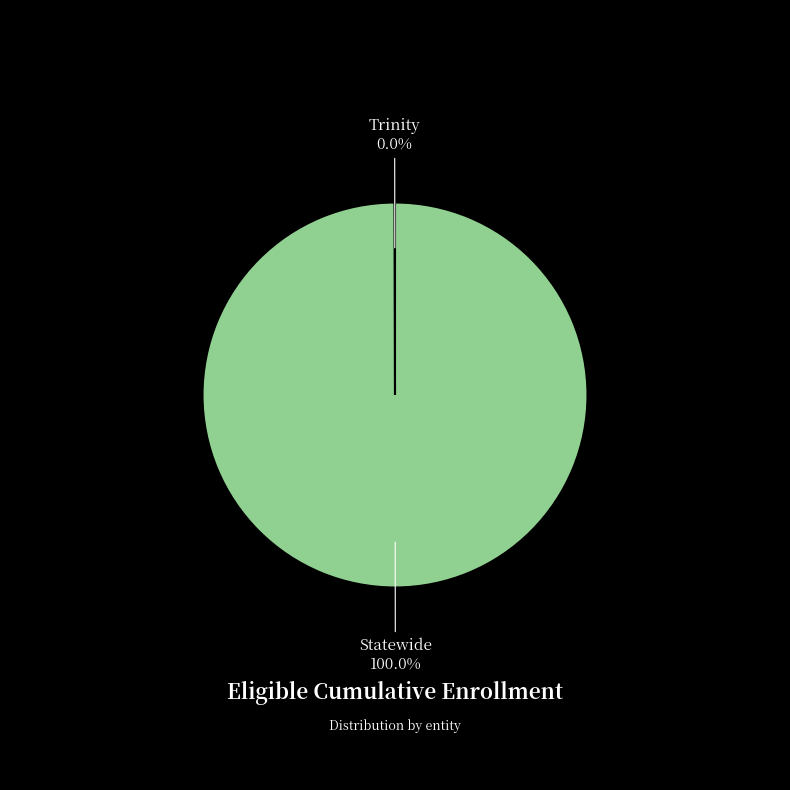

Is there any slice that represents more than half of the pie?

Yes